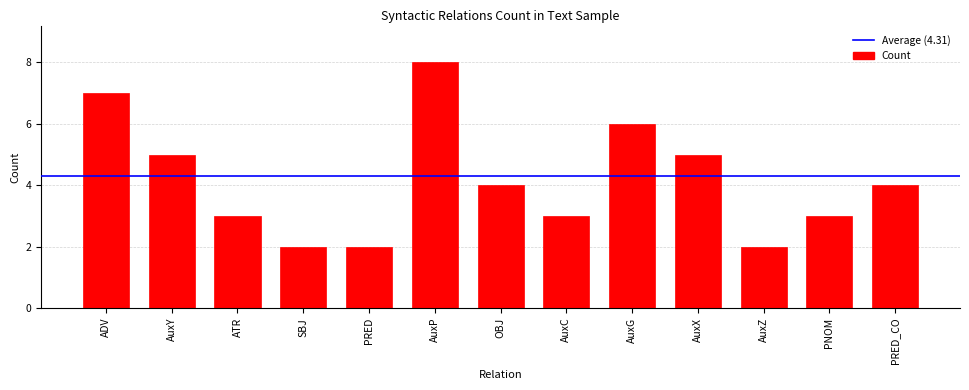

Are the bars grouped side by side (vs. stacked)?

No